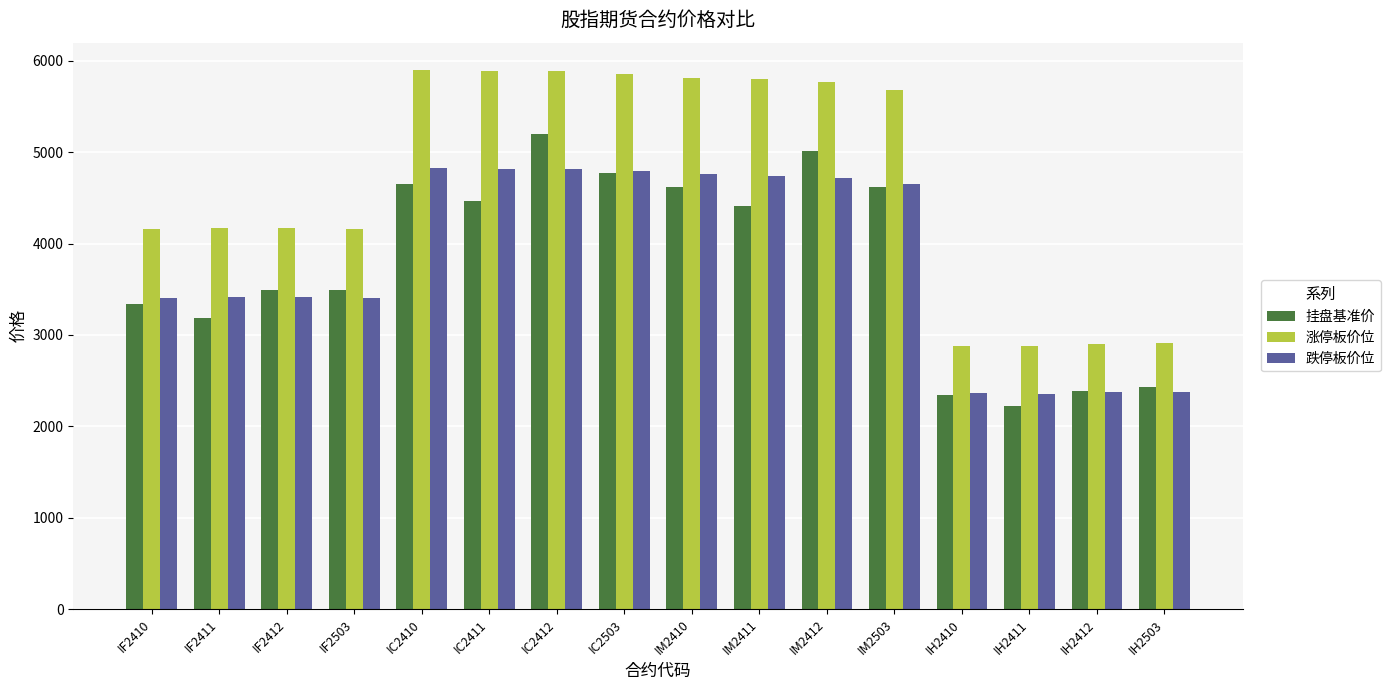

What is the total value across all series at IF2503?

11058.2